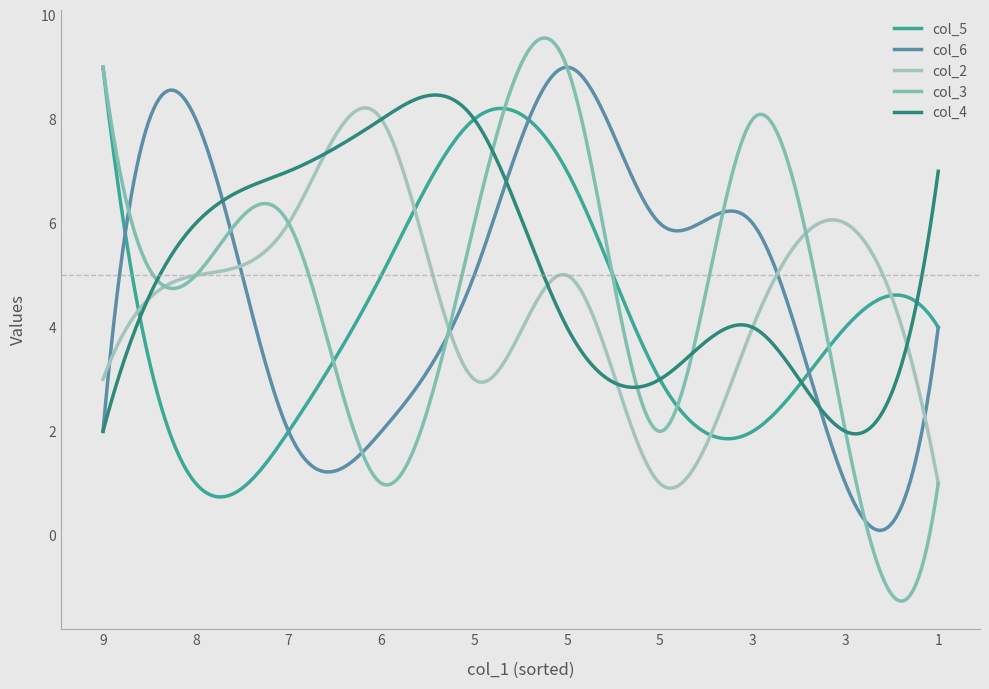

After their last crossing, which series has the higher values: col_5 or col_2?

col_5